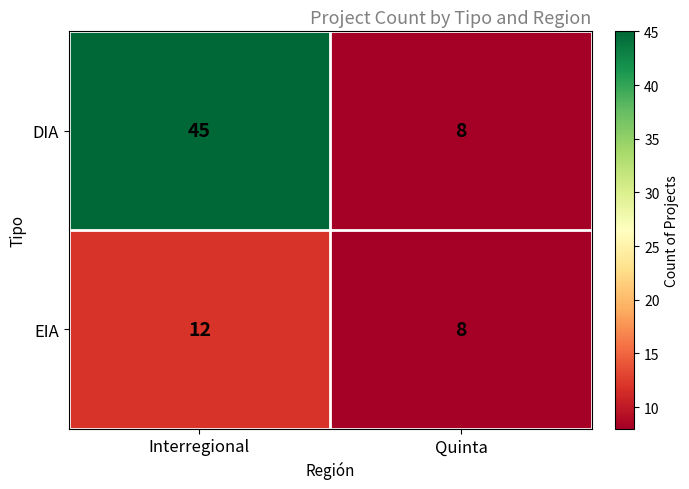

Reading left to right, what are all the values shown in this chart?

DIA: Interregional=45	Quinta=8
EIA: Interregional=12	Quinta=8